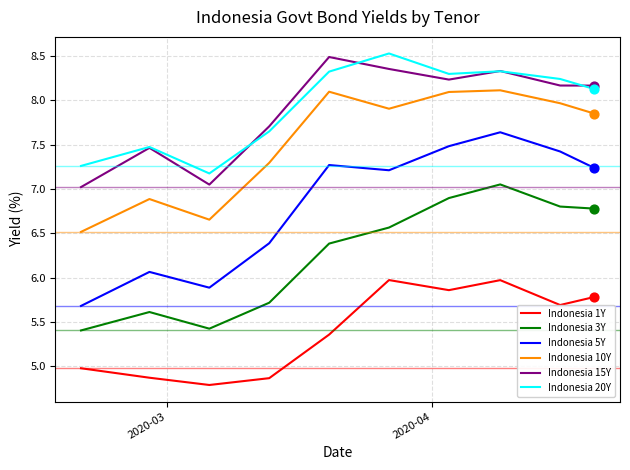

Which series reaches the maximum Y coordinate?

Indonesia 20Y